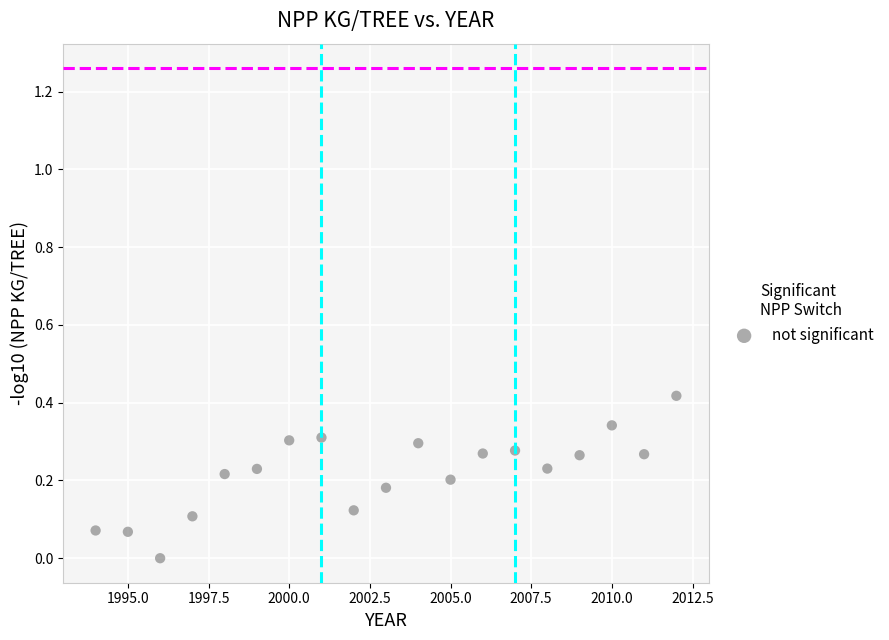

What is the range of X values (max minus min)?

18.0